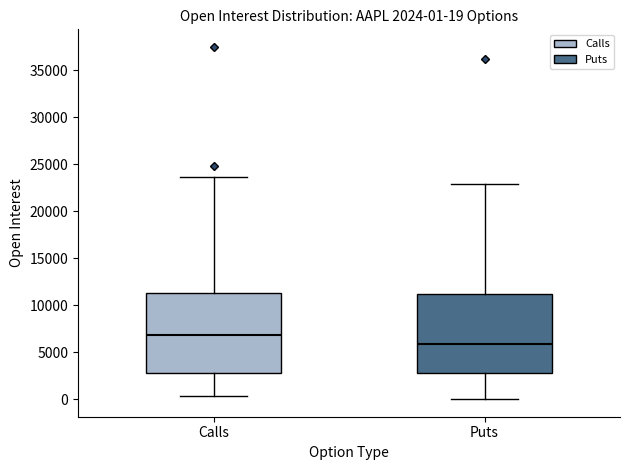

Which box has the highest median line?

Calls